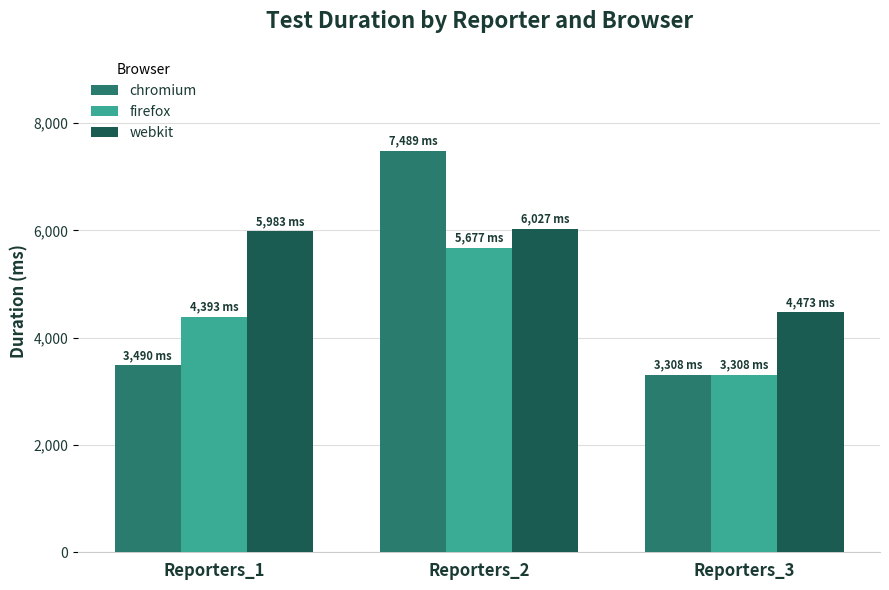

How many firefox values are between 3308 and 5677?

3